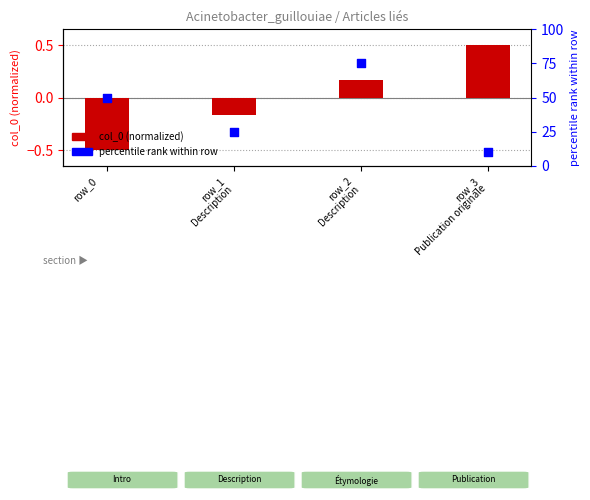

What are all the series names shown in the legend?

col_0 (normalized), percentile rank within row